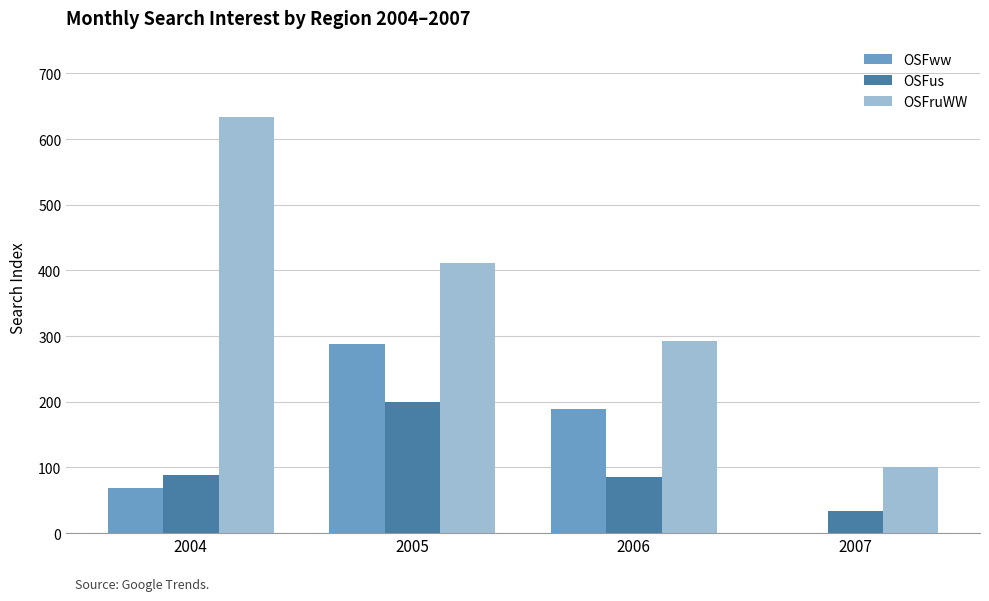

Which series has the largest range (max minus min)?

OSFruWW